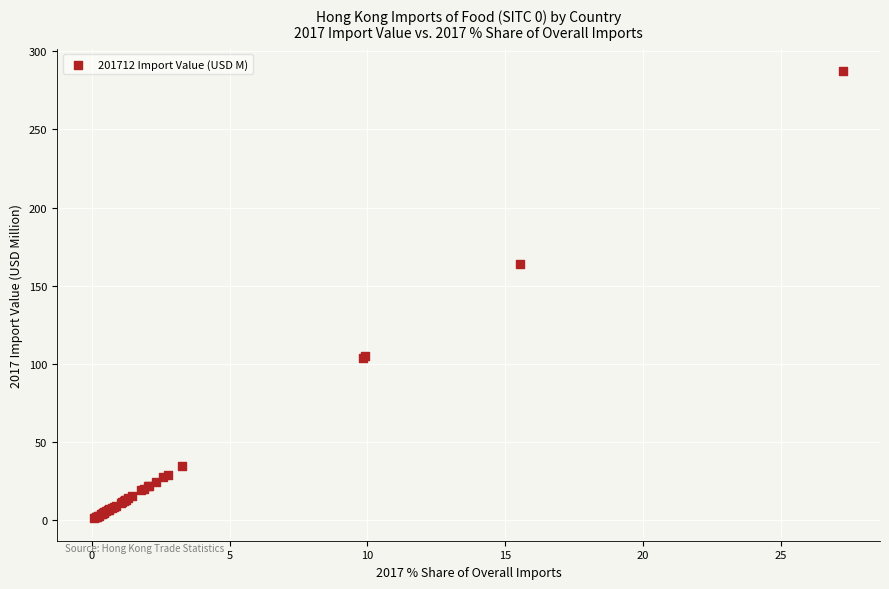

What Y value in the scatter plot is closest to 144?

163.8